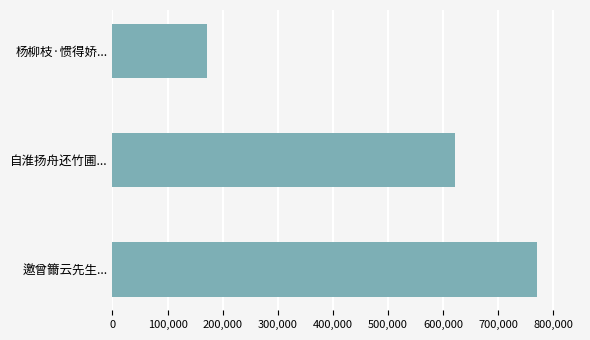

Are the bars grouped side by side (vs. stacked)?

No